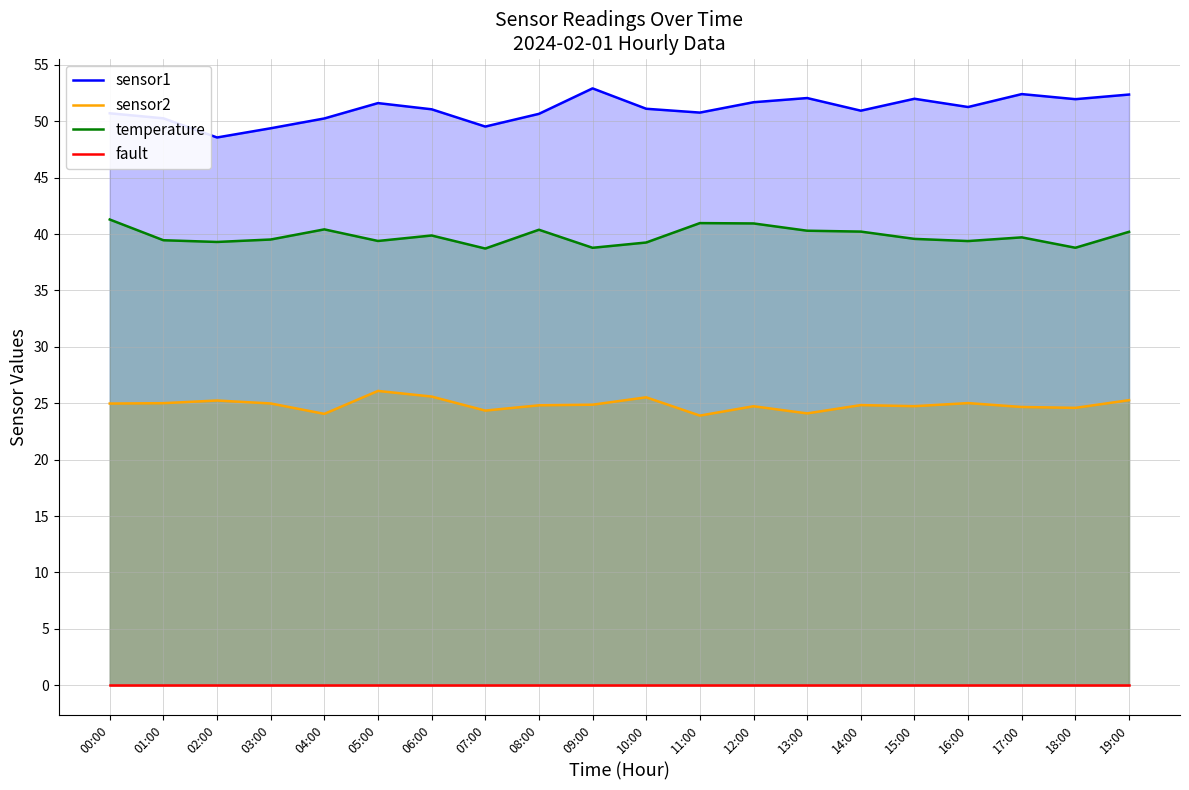

Reading left to right, transcribe all the data shown in this chart.

sensor1: 50.7	50.3	48.6	49.4	50.2	51.6	51.1	49.5	50.7	52.9	51.1	50.8	51.7	52.1	50.9	52.0	51.3	52.4	52.0	52.4
sensor2: 25.0	25.0	25.2	25.0	24.1	26.1	25.6	24.4	24.8	24.9	25.5	23.9	24.7	24.1	24.8	24.7	25.0	24.7	24.6	25.3
temperature: 41.3	39.5	39.3	39.5	40.4	39.4	39.9	38.7	40.4	38.8	39.3	41.0	40.9	40.3	40.2	39.6	39.4	39.7	38.8	40.2
fault: 0.0	0.0	0.0	0.0	0.0	0.0	0.0	0.0	0.0	0.0	0.0	0.0	0.0	0.0	0.0	0.0	0.0	0.0	0.0	0.0